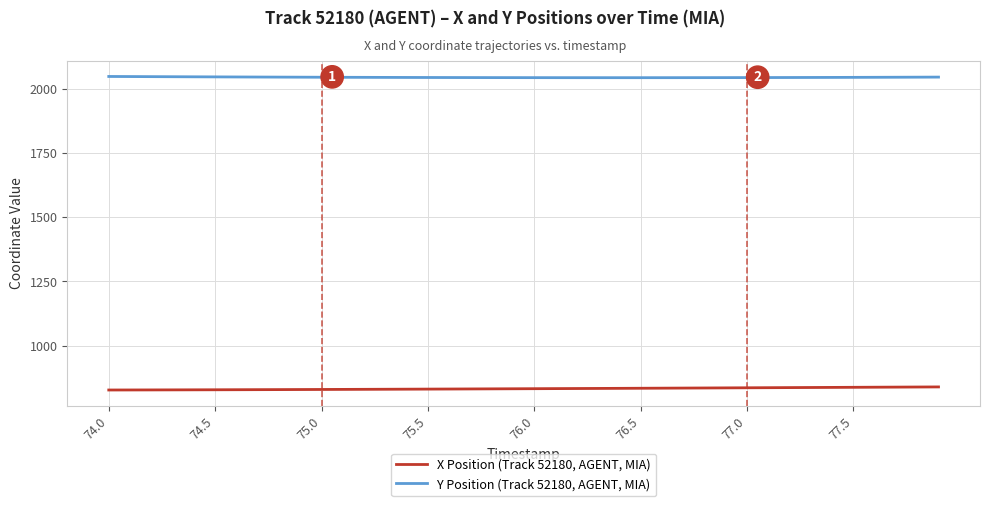

What is the maximum value shown in the chart?

2047.4